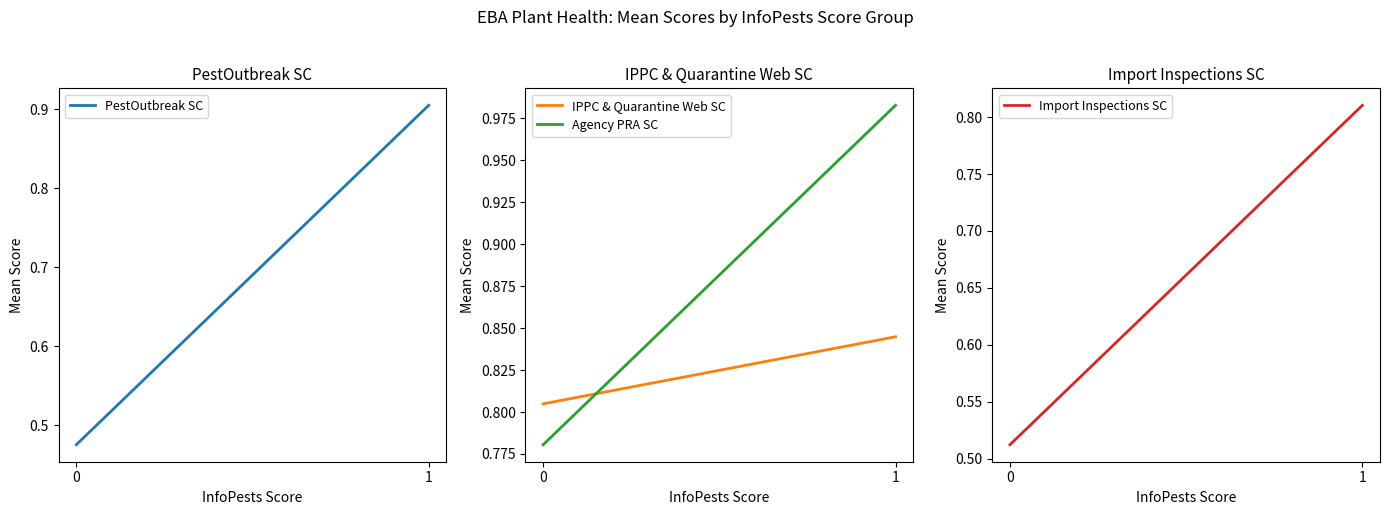

Reading left to right, transcribe all the data shown in this chart.

PestOutbreak SC: 0.5	0.9
IPPC & Quarantine Web SC: 0.8	0.8
Agency PRA SC: 0.8	1.0
Import Inspections SC: 0.5	0.8